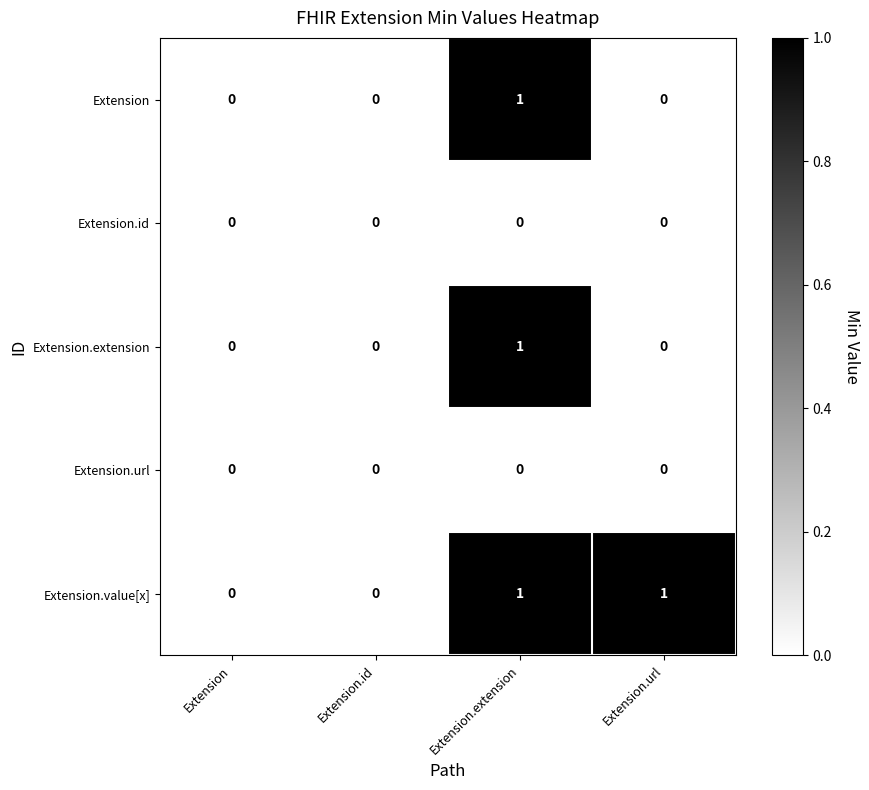

Count the number of data series in this chart.

5